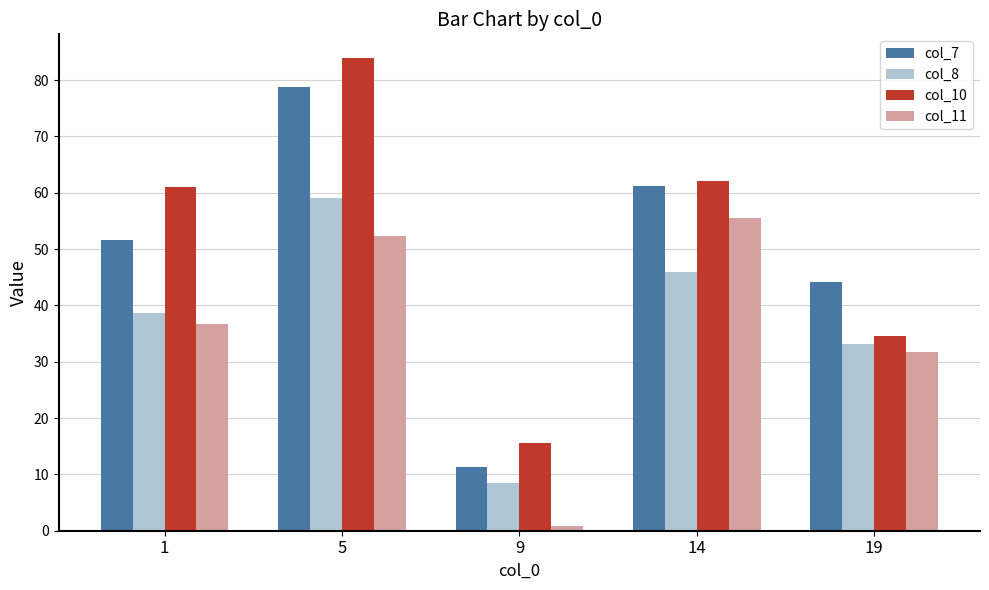

What is the spread (max minus min) of values at 19?

12.5